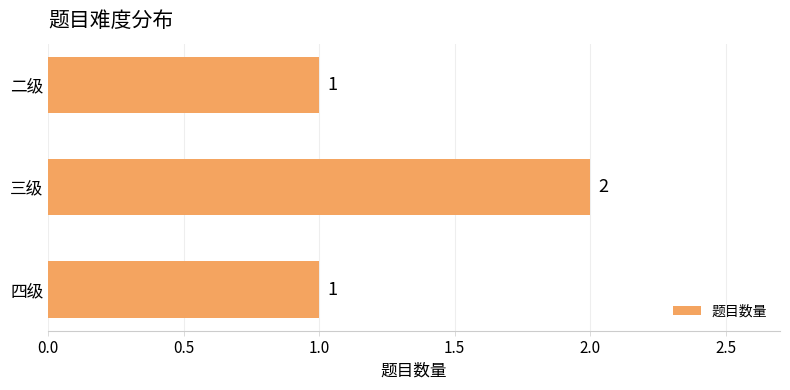

What position from the top is 四级?

3